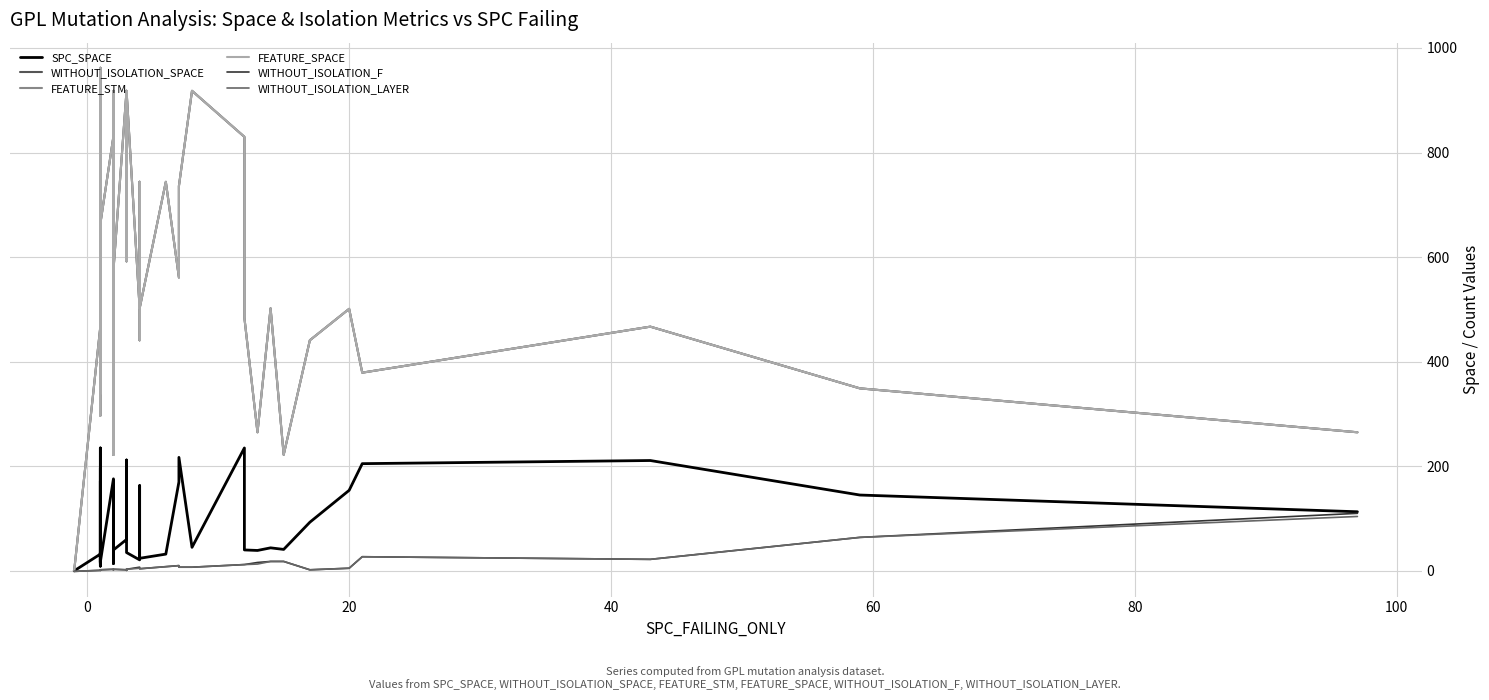

True or false: WITHOUT_ISOLATION_SPACE and FEATURE_SPACE intersect in this chart.

False